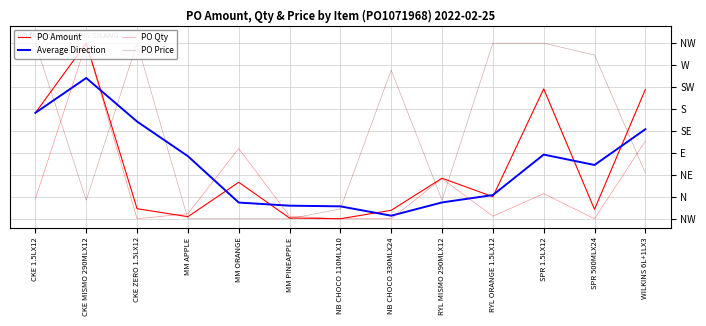

True or false: PO Price has more than 2 interior local peaks.

False